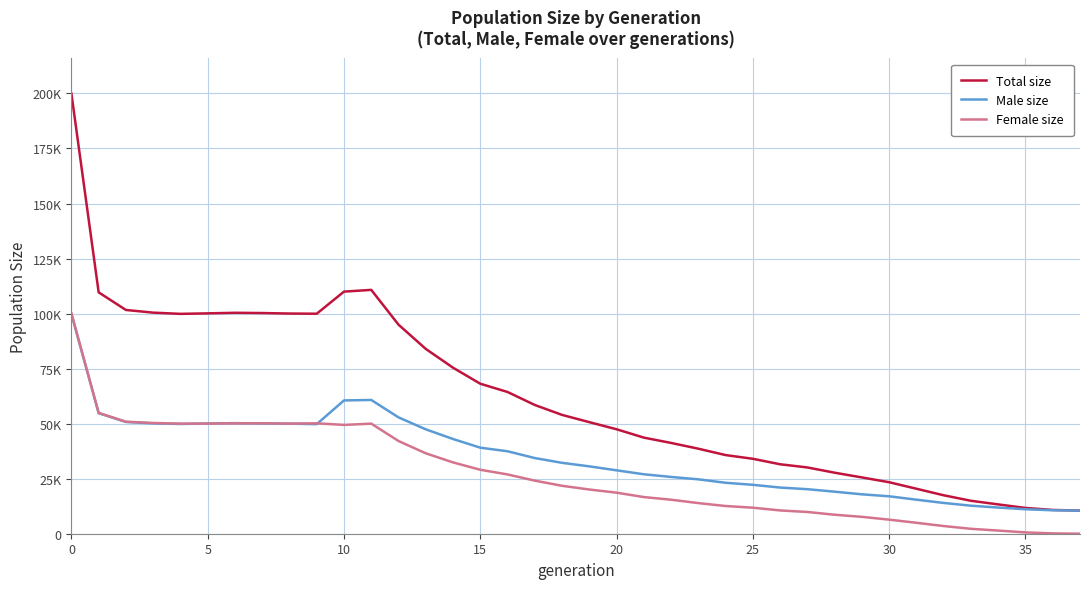

How many interior local valleys does the Female size series have?

3